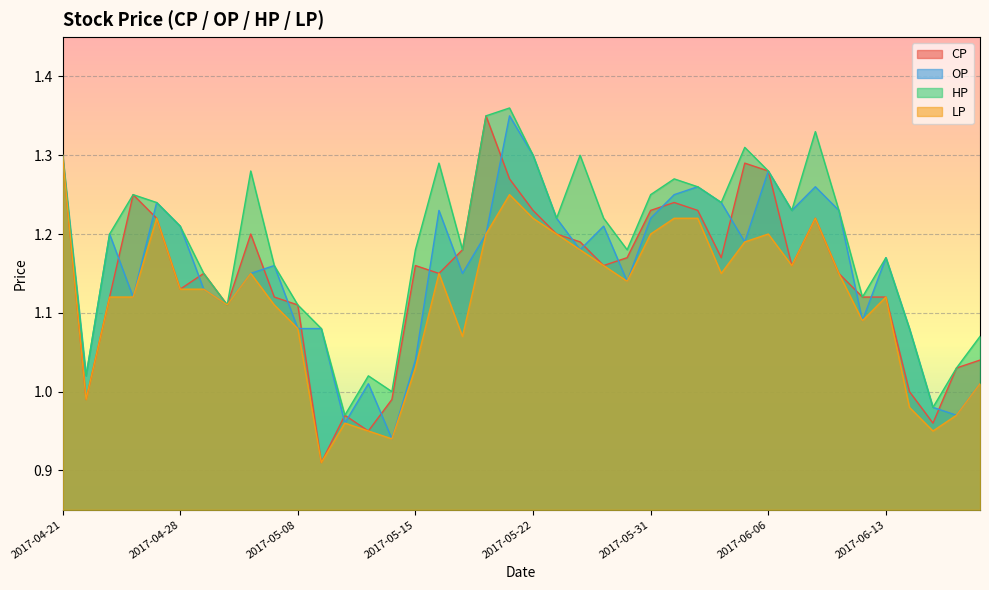

List the labels in order of HP value, largest first.

2017-05-19, 2017-05-18, 2017-06-08, 2017-06-05, 2017-04-21, 2017-05-22, 2017-05-24, 2017-05-16, 2017-05-04, 2017-06-06, 2017-06-01, 2017-06-02, 2017-04-26, 2017-05-31, 2017-04-27, 2017-06-03, 2017-06-07, 2017-06-09, 2017-05-23, 2017-05-25, 2017-04-28, 2017-04-25, 2017-05-15, 2017-05-17, 2017-05-26, 2017-06-13, 2017-05-05, 2017-05-02, 2017-06-12, 2017-05-03, 2017-05-08, 2017-05-09, 2017-06-14, 2017-06-19, 2017-06-16, 2017-04-24, 2017-05-11, 2017-05-12, 2017-06-15, 2017-05-10